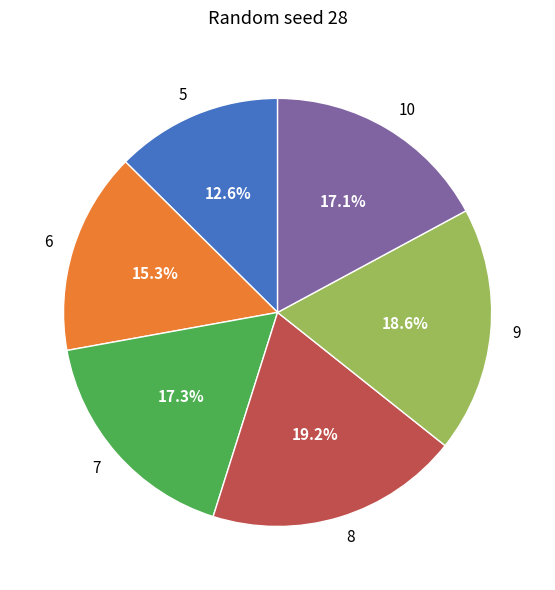

What portion of the pie excludes 8?

80.8%